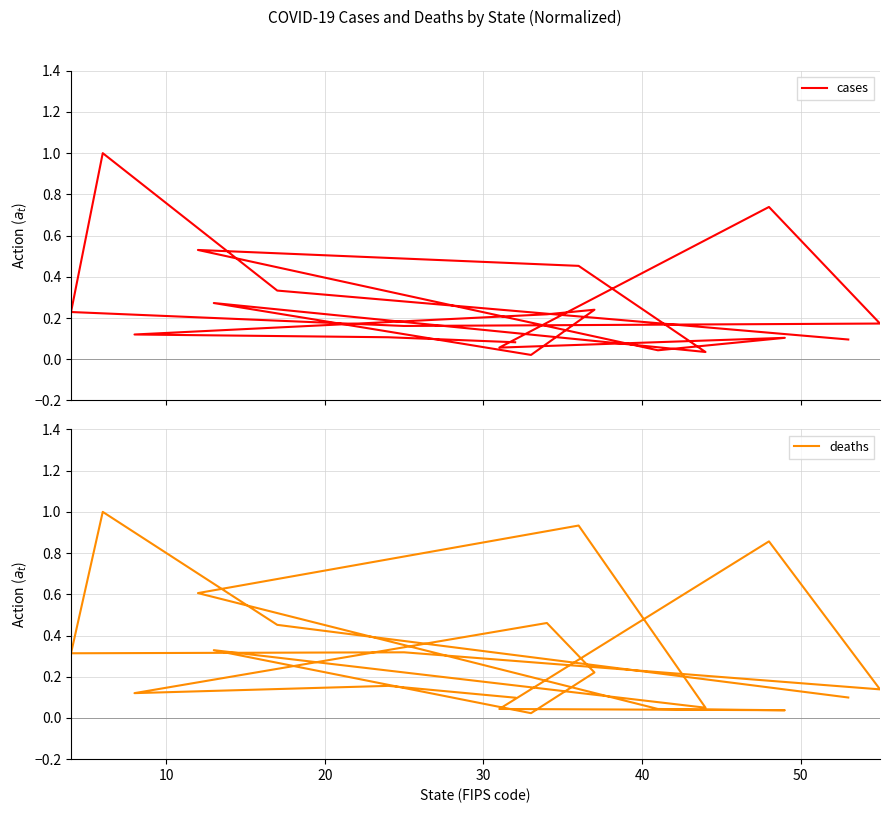

The cases series shows 0.0 at 9. True or false?

False